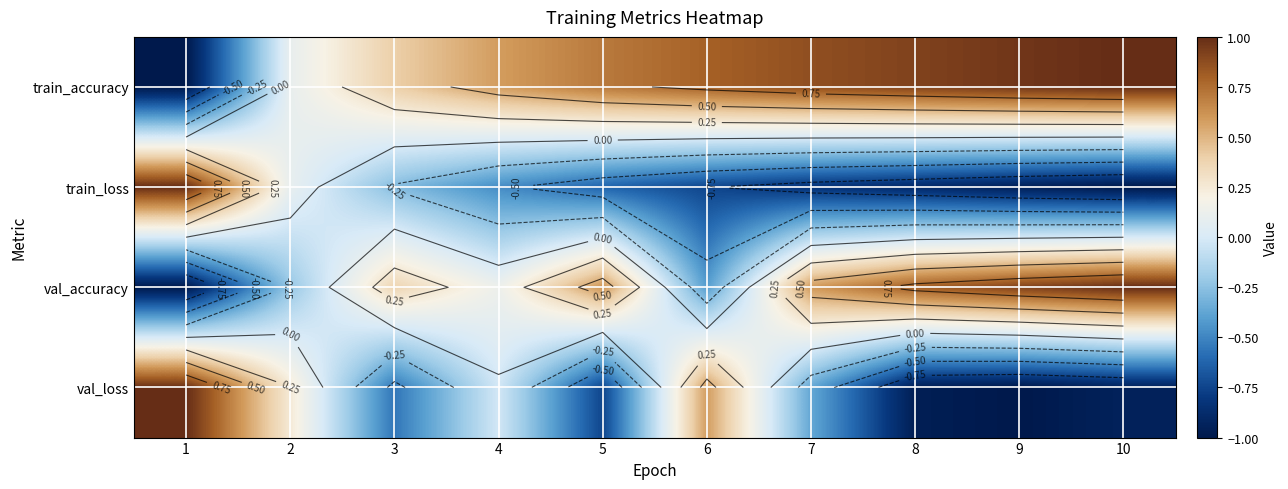

Rank the series at 9 from highest to lowest value.

train_accuracy, val_accuracy, train_loss, val_loss